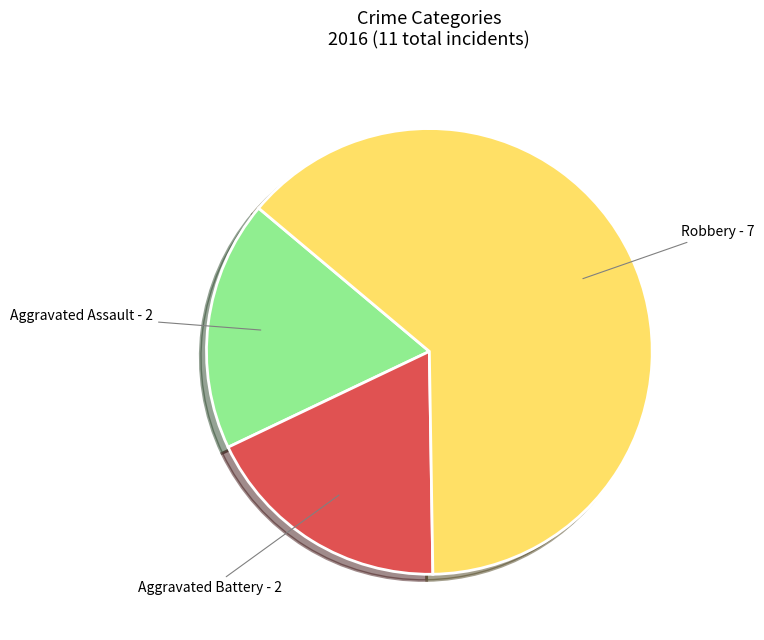

Is the sum of Aggravated Assault and Robbery greater than half?

Yes